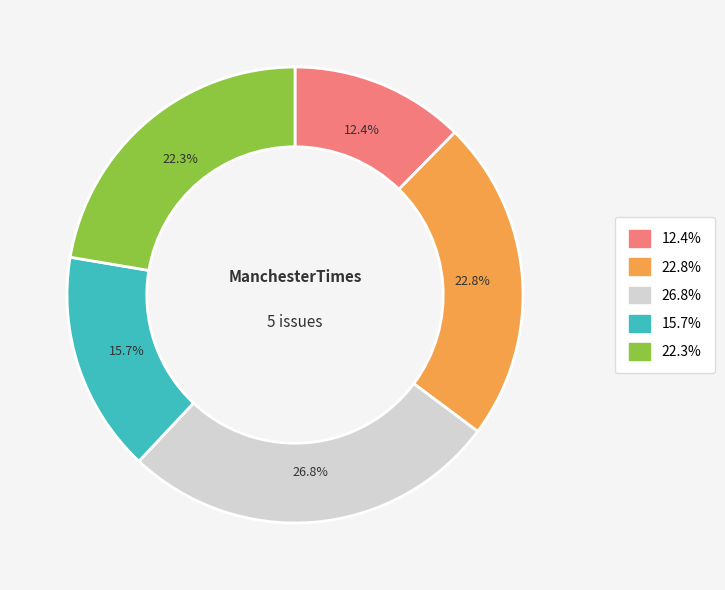

Does any single category account for the majority?

No